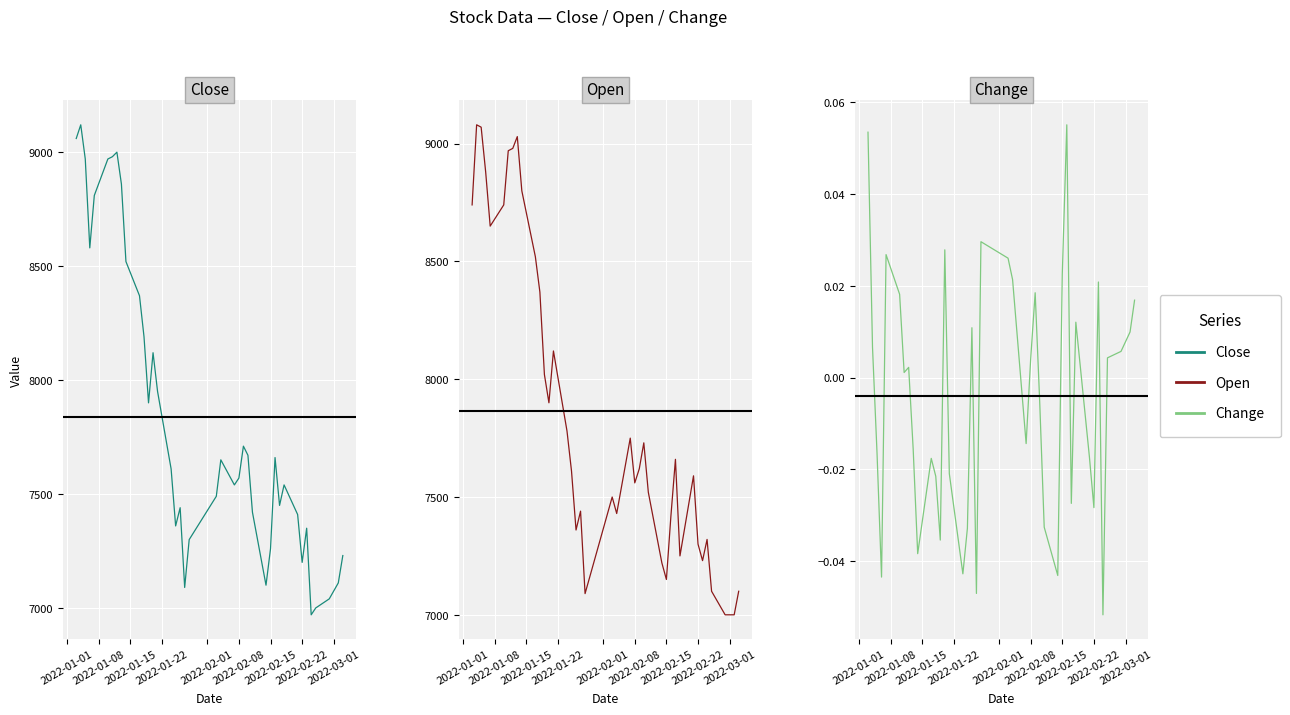

How many interior local peaks does the Close series have?

9